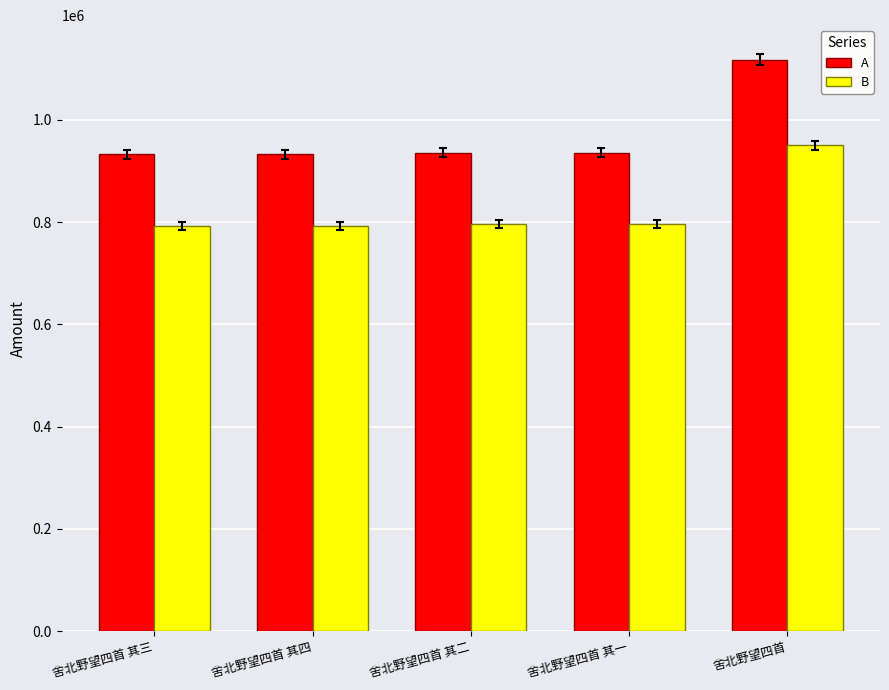

At which category is the sum across all series the highest?

舍北野望四首